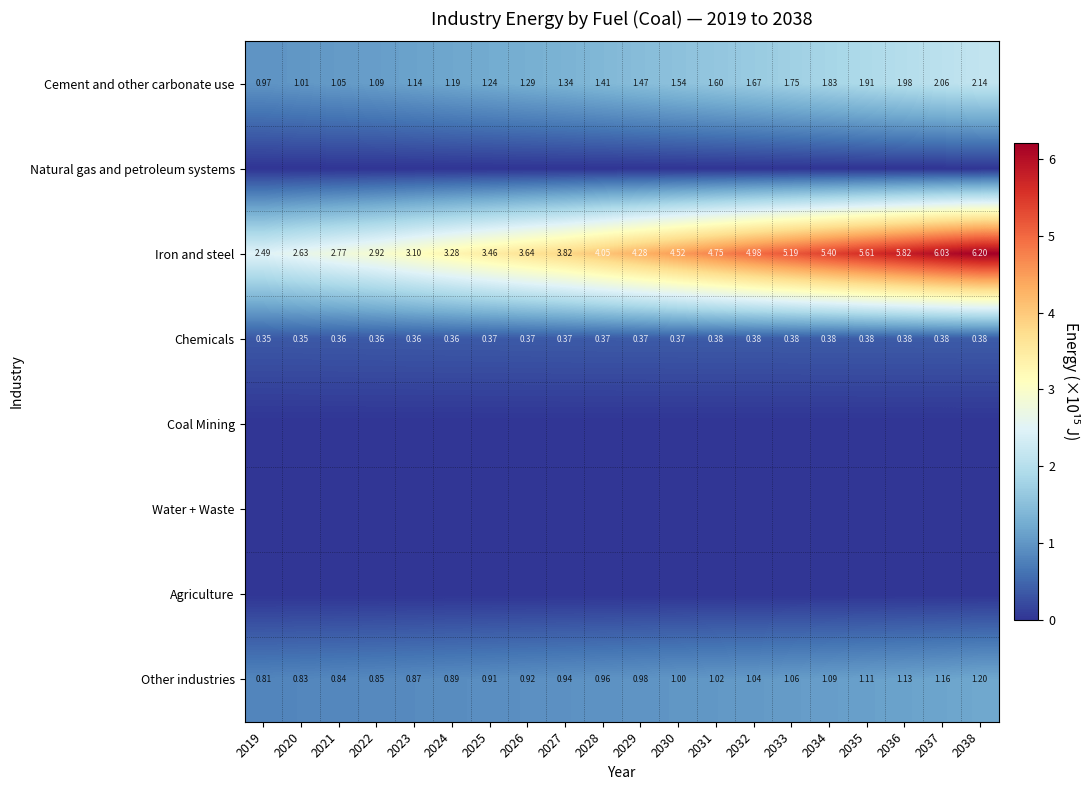

Is the value of Cement and other carbonate use at 2027 greater than the value of Other industries at 2027?

Yes